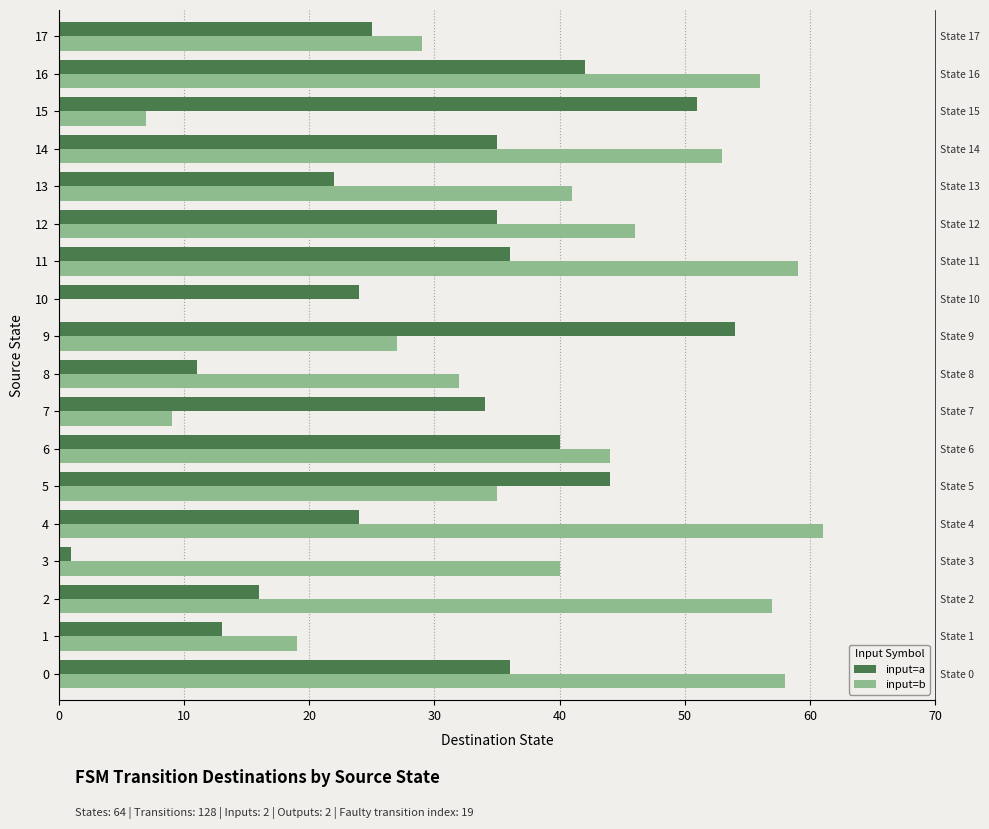

What is the sum of all input=a values?

543